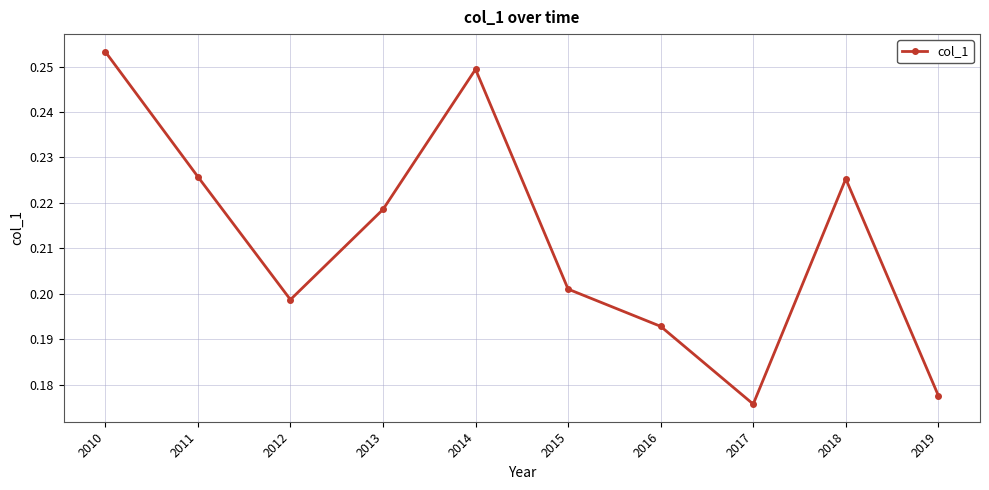

What is the sum of the values at 2012 and 2013?

0.4